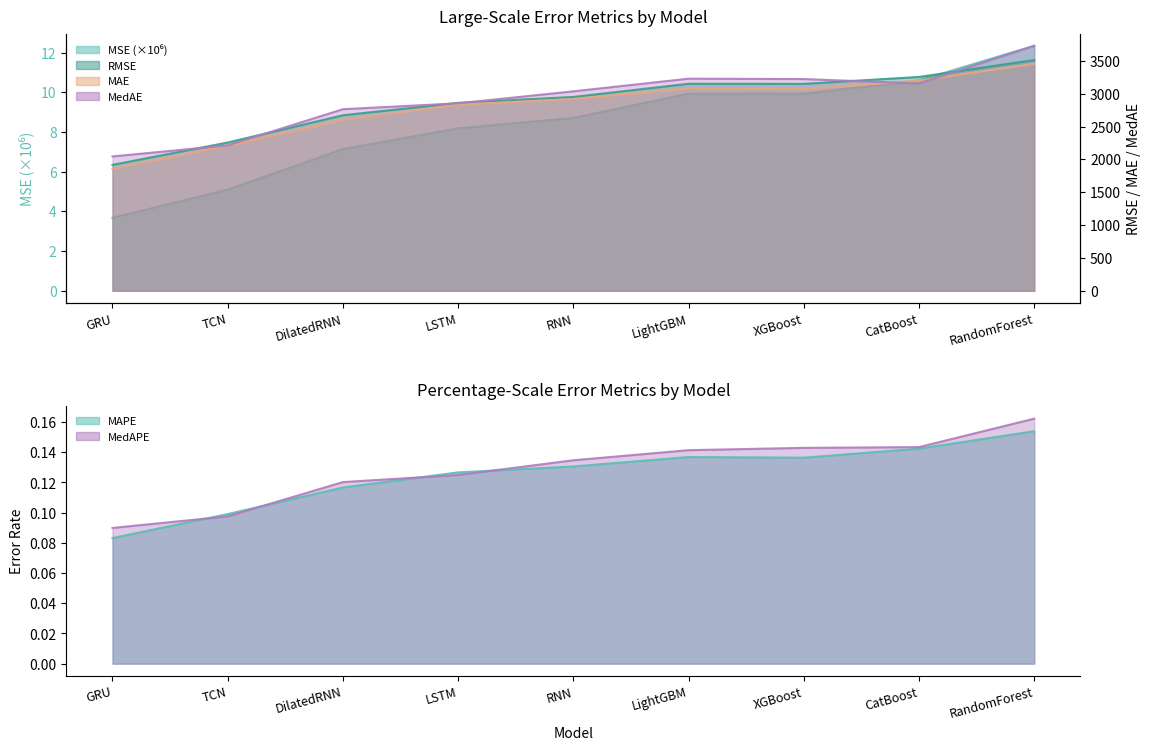

Count the MedAPE values in the range 0 to 1.

9